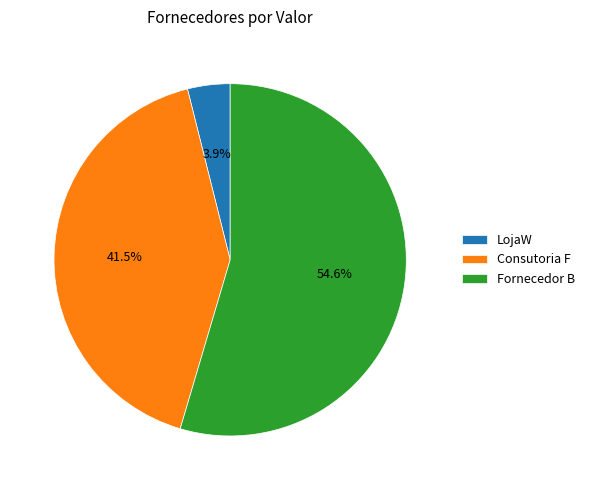

To the nearest percent, what is the combined percentage of LojaW and Fornecedor B?

58%